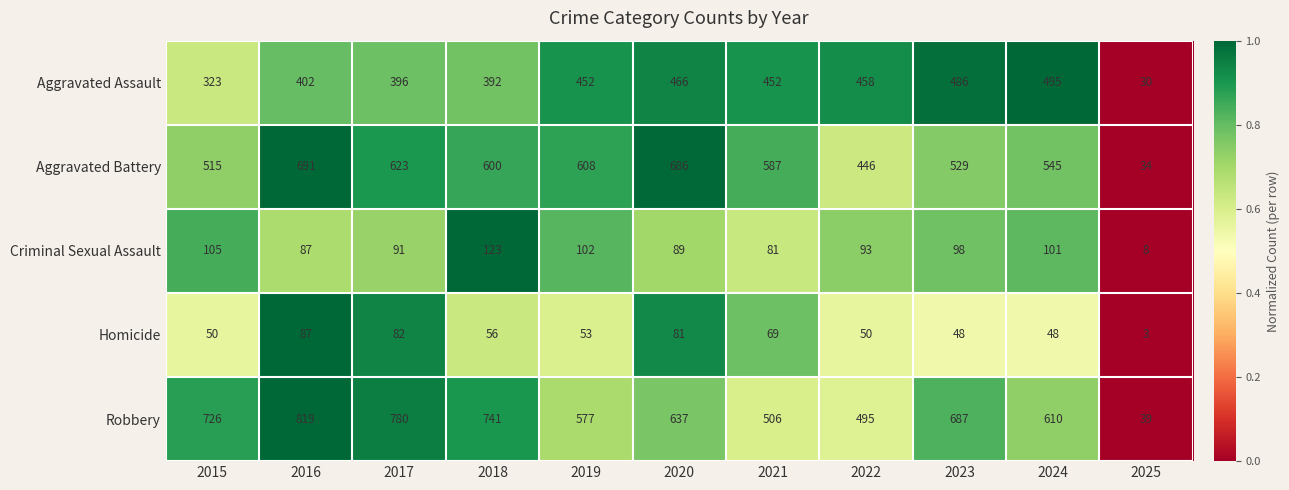

Which series has the largest total across all categories?

Robbery